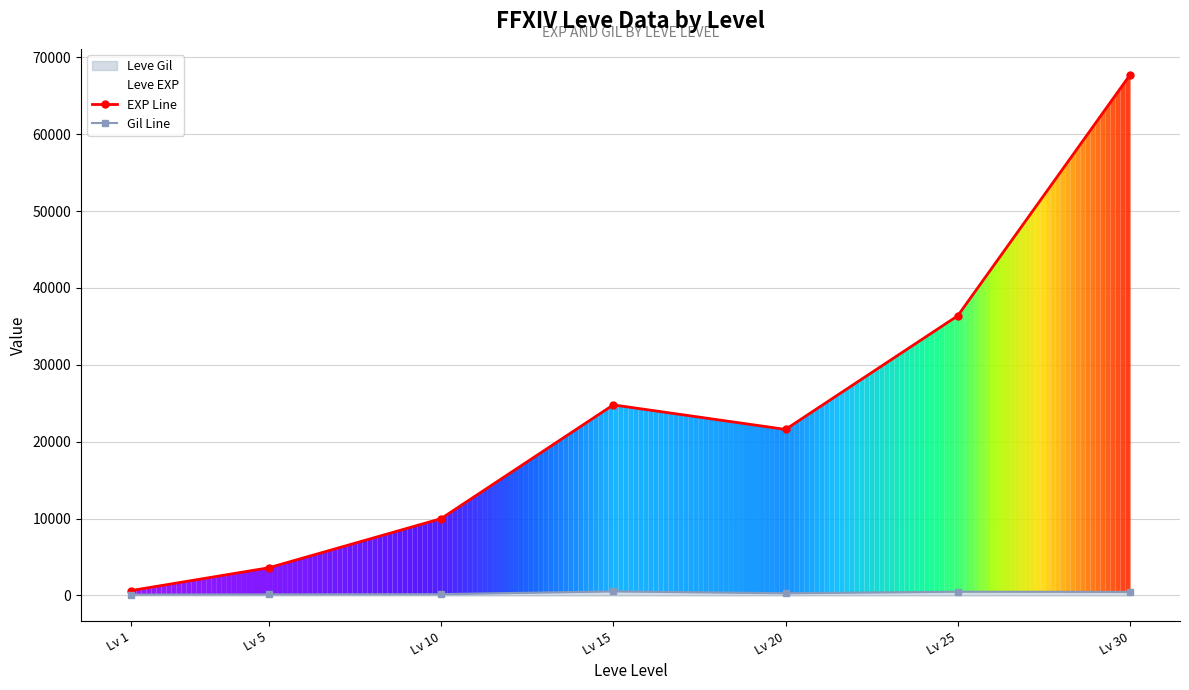

True or false: Gil Line and EXP Line intersect in this chart.

False